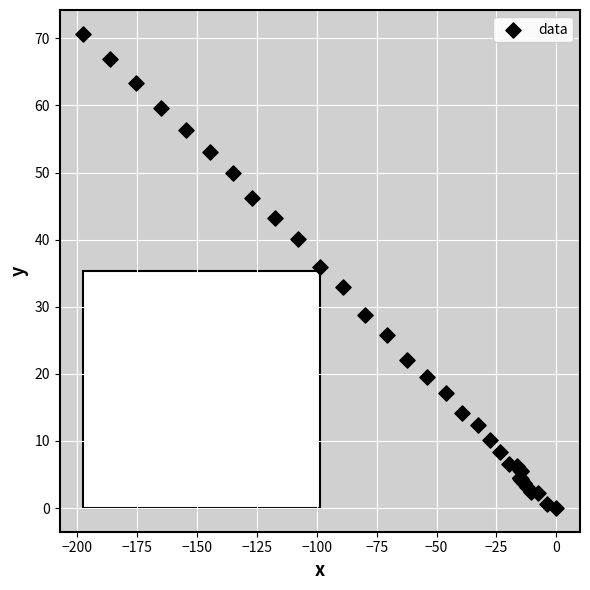

What Y value in the scatter plot is closest to 35?

36.0